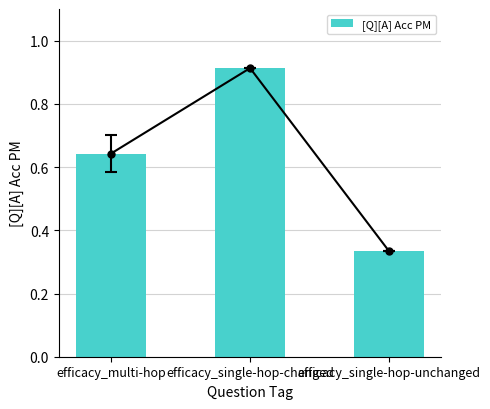

Reading left to right, what are all the values shown in this chart?

0.6	0.9	0.3